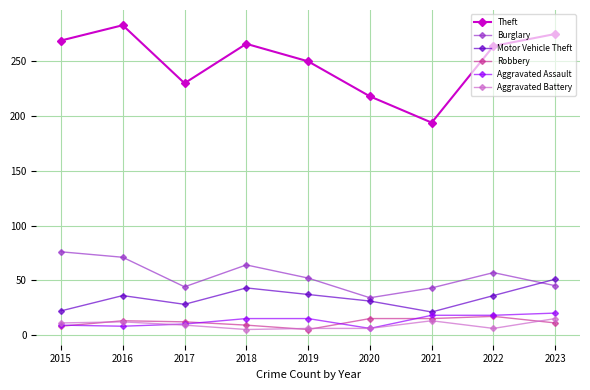

Where is the first local minimum for Theft?

2017